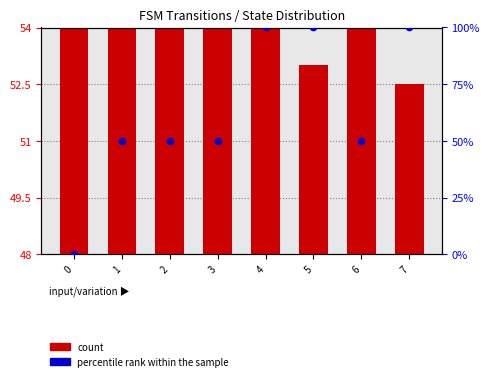

At which category is the sum across all series the highest?

4